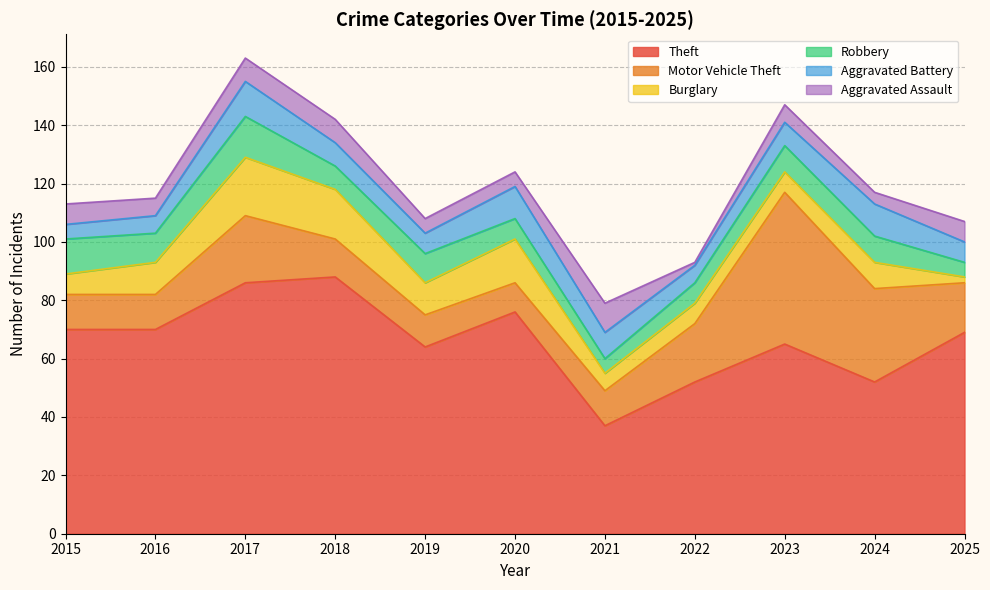

What is the average value of the Aggravated Assault series?

6